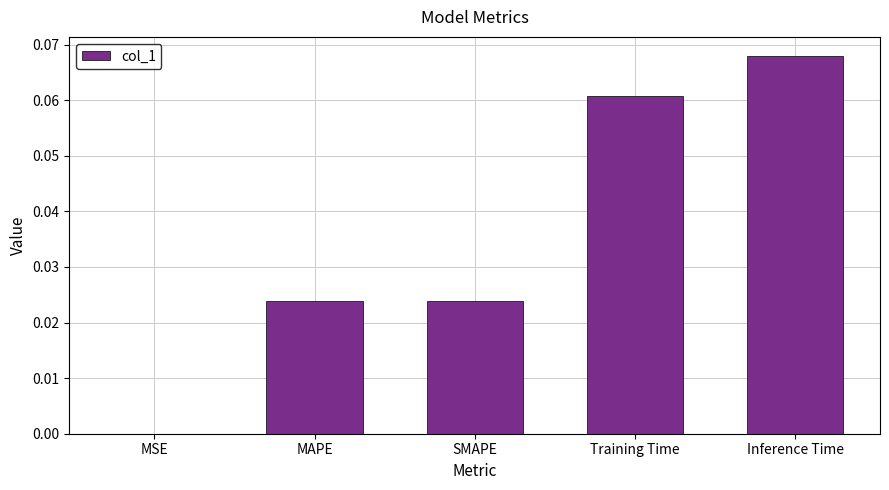

Is it true that the value at Inference Time is 0.0?

False